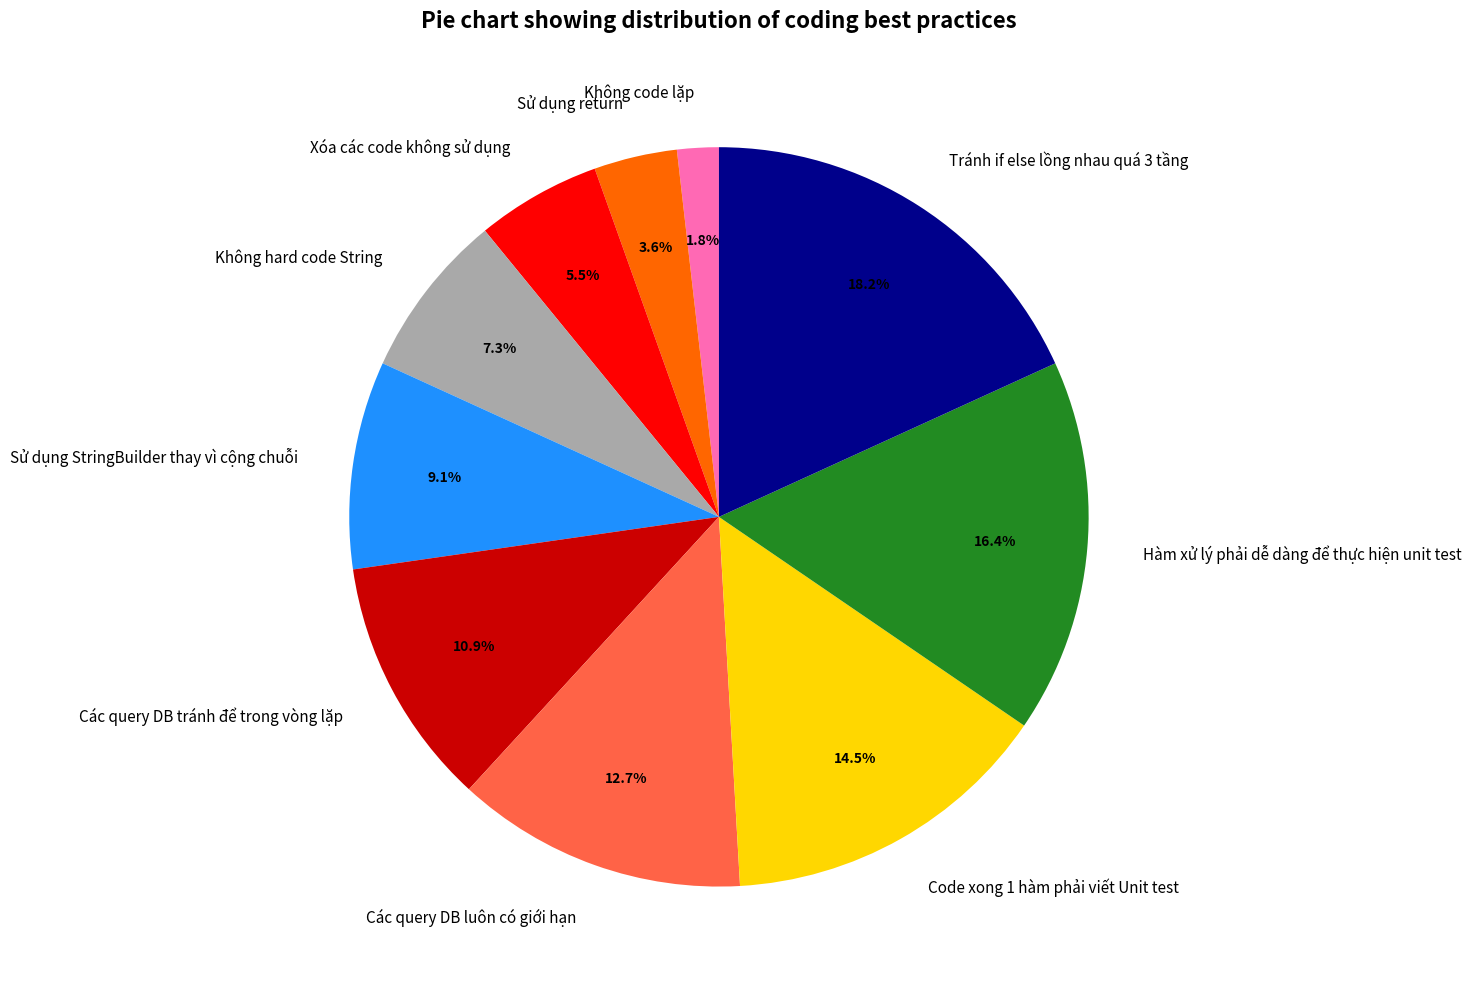

To the nearest percent, what is the difference between the largest and smallest slice percentages?

16%